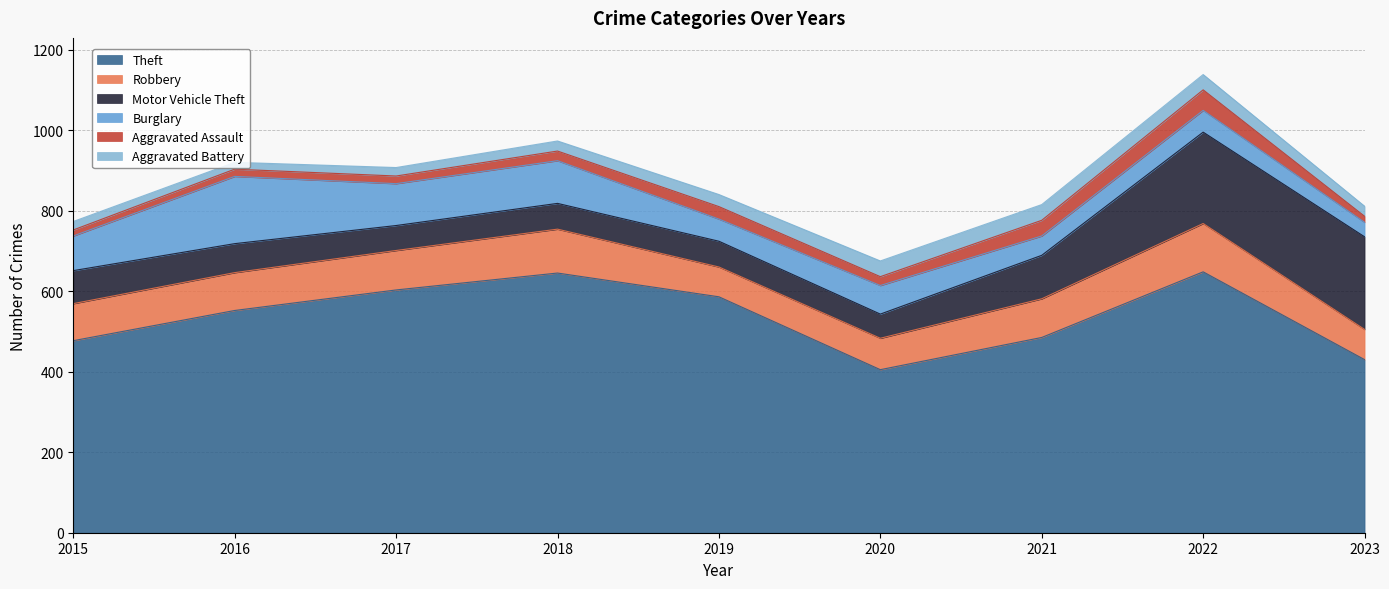

What is the difference between the highest and lowest values at 2019?

556